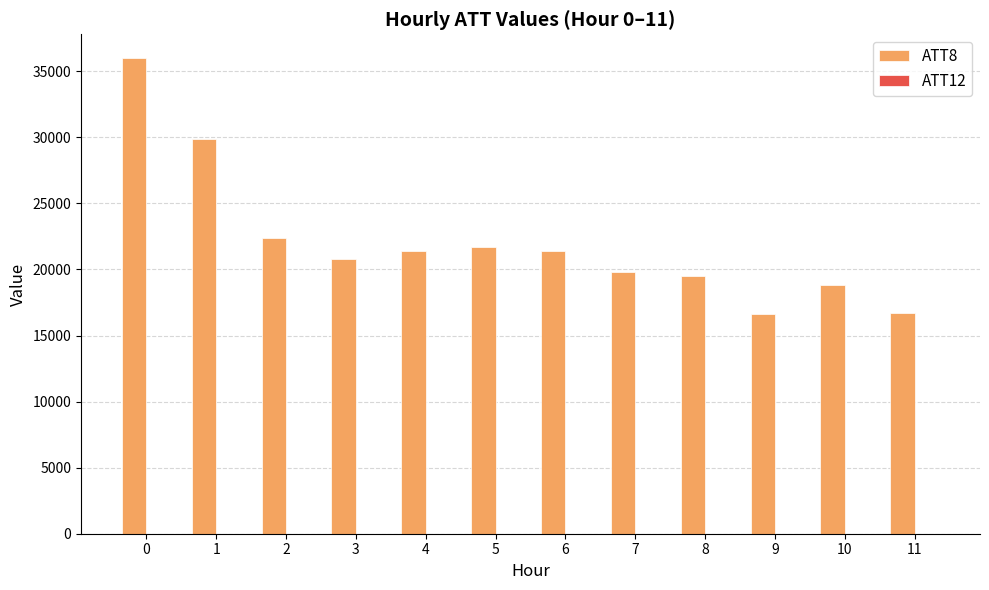

What is the greatest value displayed?

36000.0